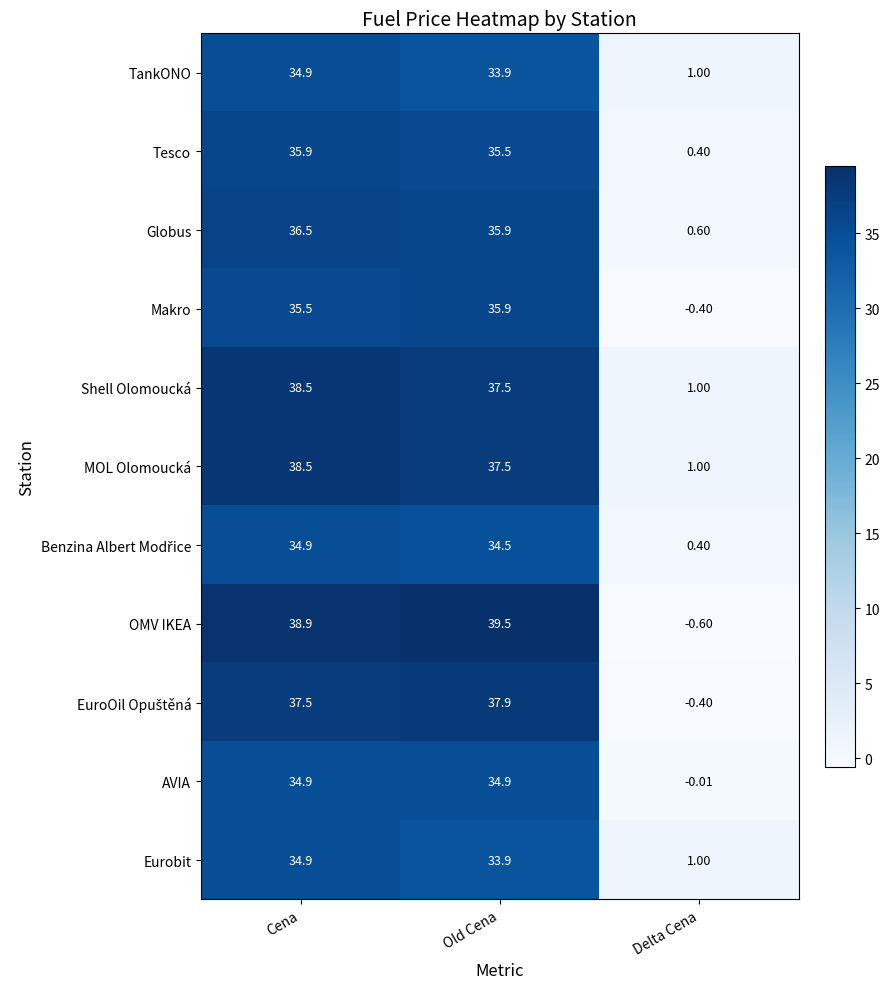

At which label does TankONO first exceed 33?

Cena